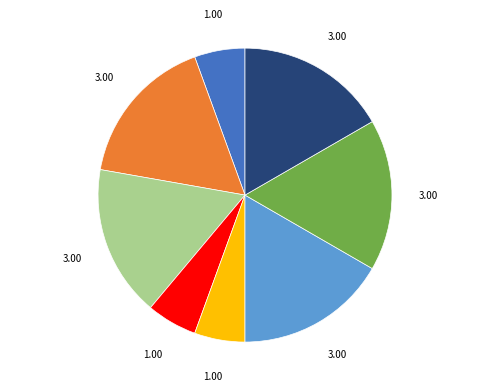

Does any single category account for the majority?

No